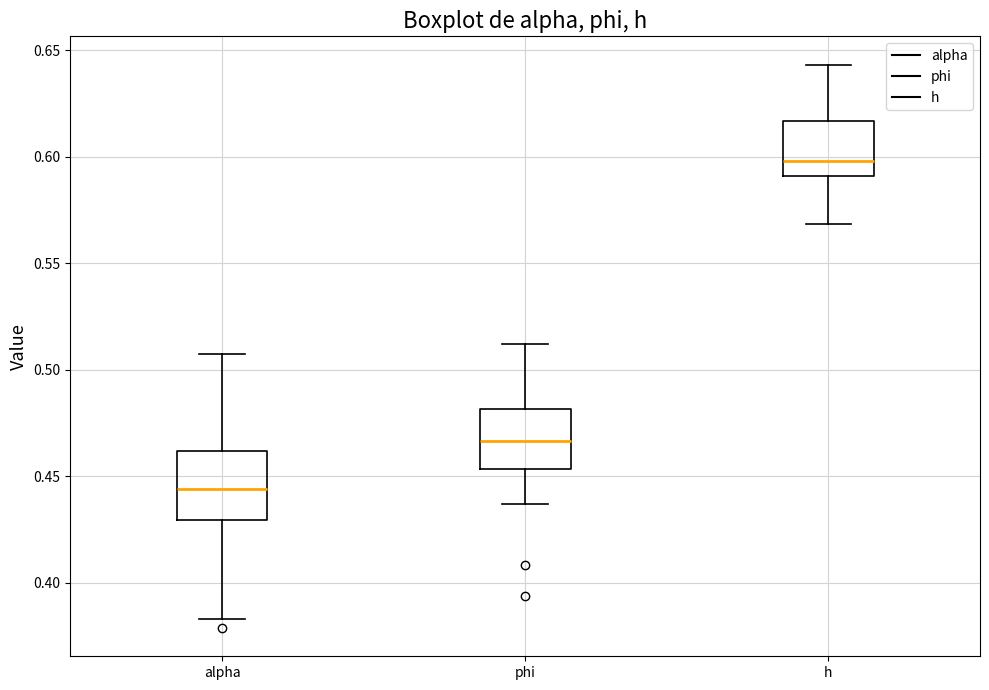

Reading left to right, transcribe this box plot: for each box, give where its median line is, the range the box spans, and where its two whiskers end, as read against the y-axis. The values are not printed on the chart, so give them approximately, as read against the axis.

alpha: median 0.445, box 0.430 to 0.460, whiskers 0.385 to 0.505
phi: median 0.465, box 0.455 to 0.480, whiskers 0.435 to 0.510
h: median 0.600, box 0.590 to 0.615, whiskers 0.570 to 0.645